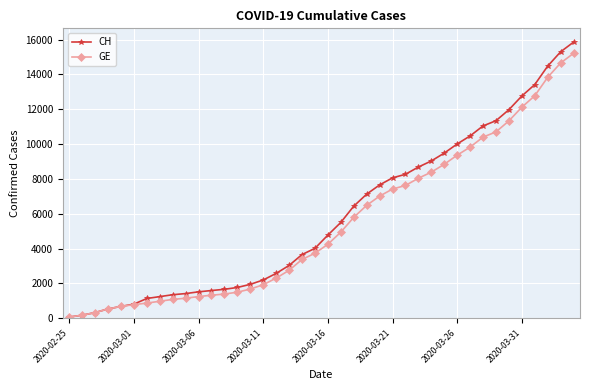

What is the greatest value displayed?

15850